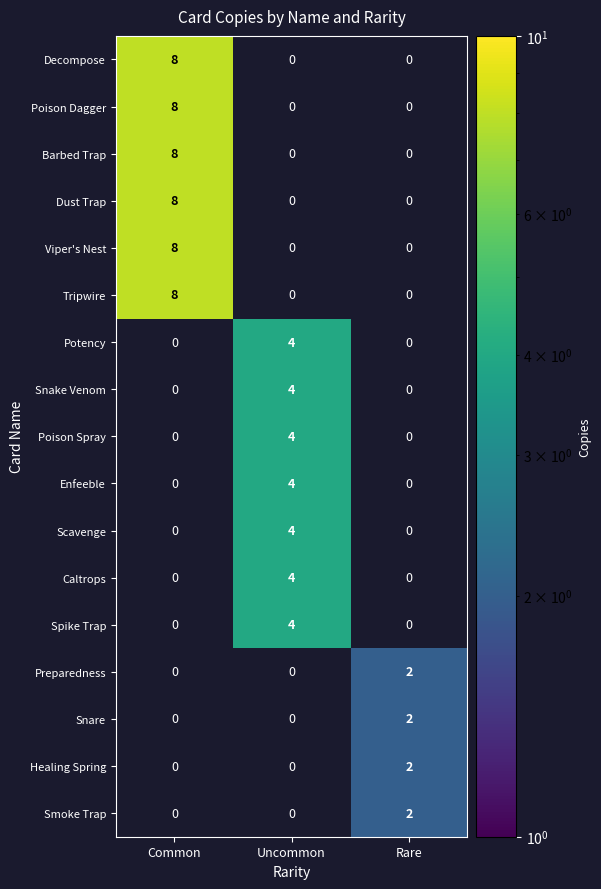

The Healing Spring series shows 2 at Rare. True or false?

True